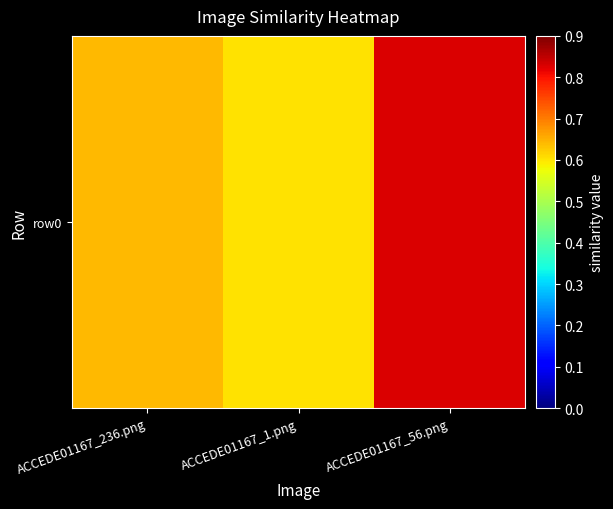

What is the difference between the maximum and minimum values?

0.2